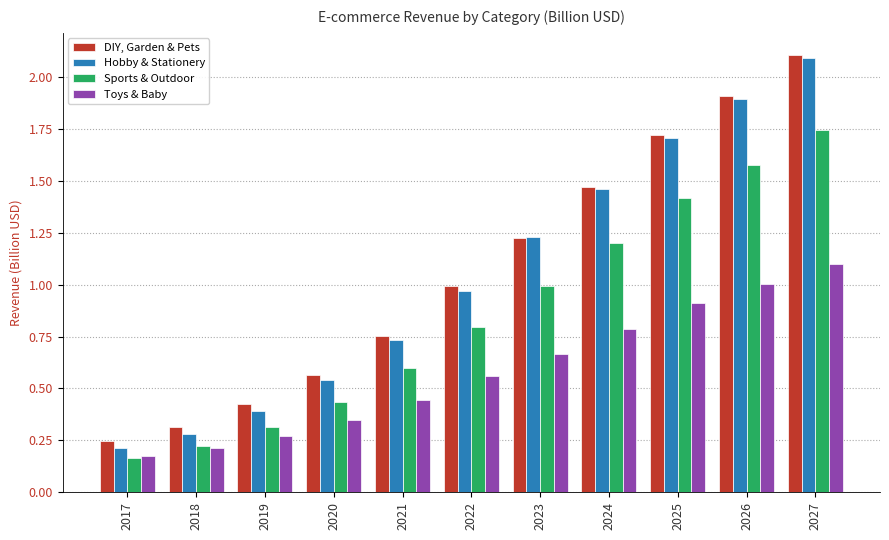

At which category is the sum across all series the highest?

2027